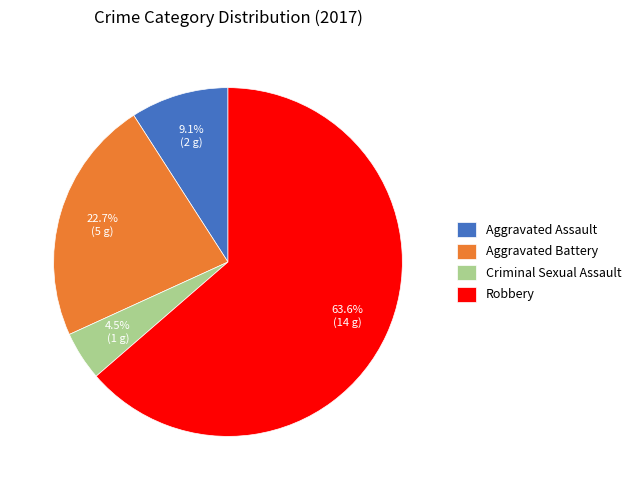

How many segments does this pie chart have?

4